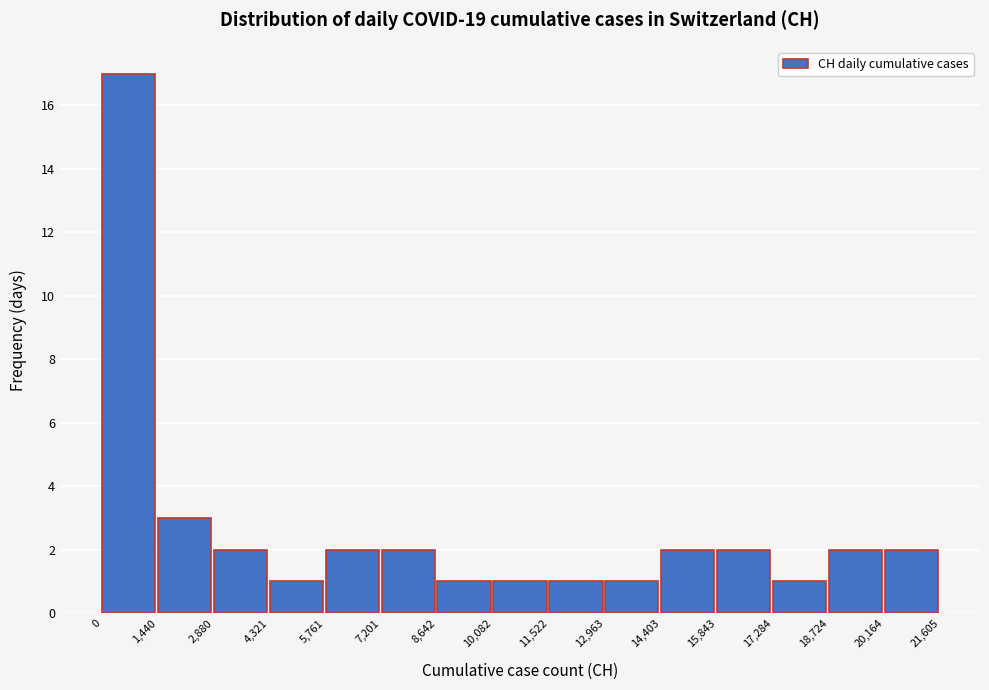

What is the height of the bar covering 18,724 to 20,164 on the x-axis? The values are not printed on the chart, so give them approximately, as read against the axis.

2